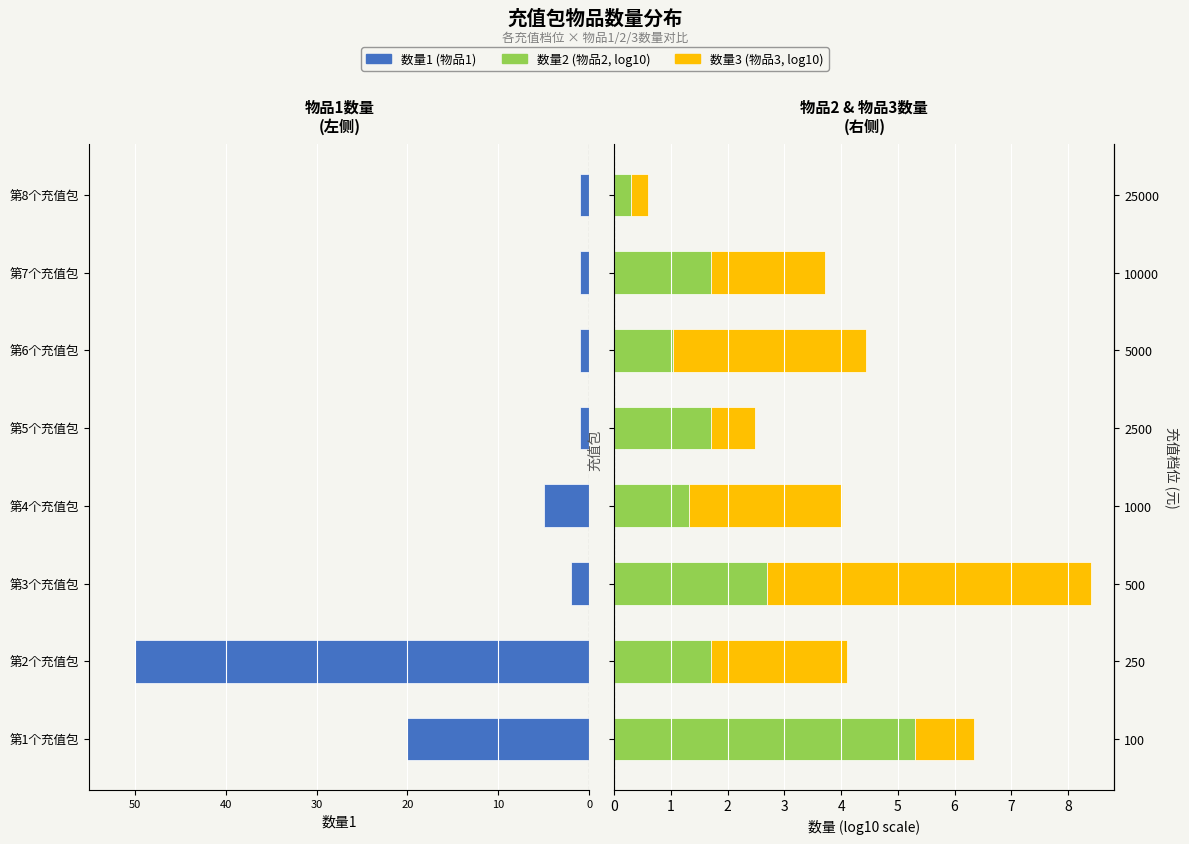

Are the bars grouped side by side (vs. stacked)?

Yes